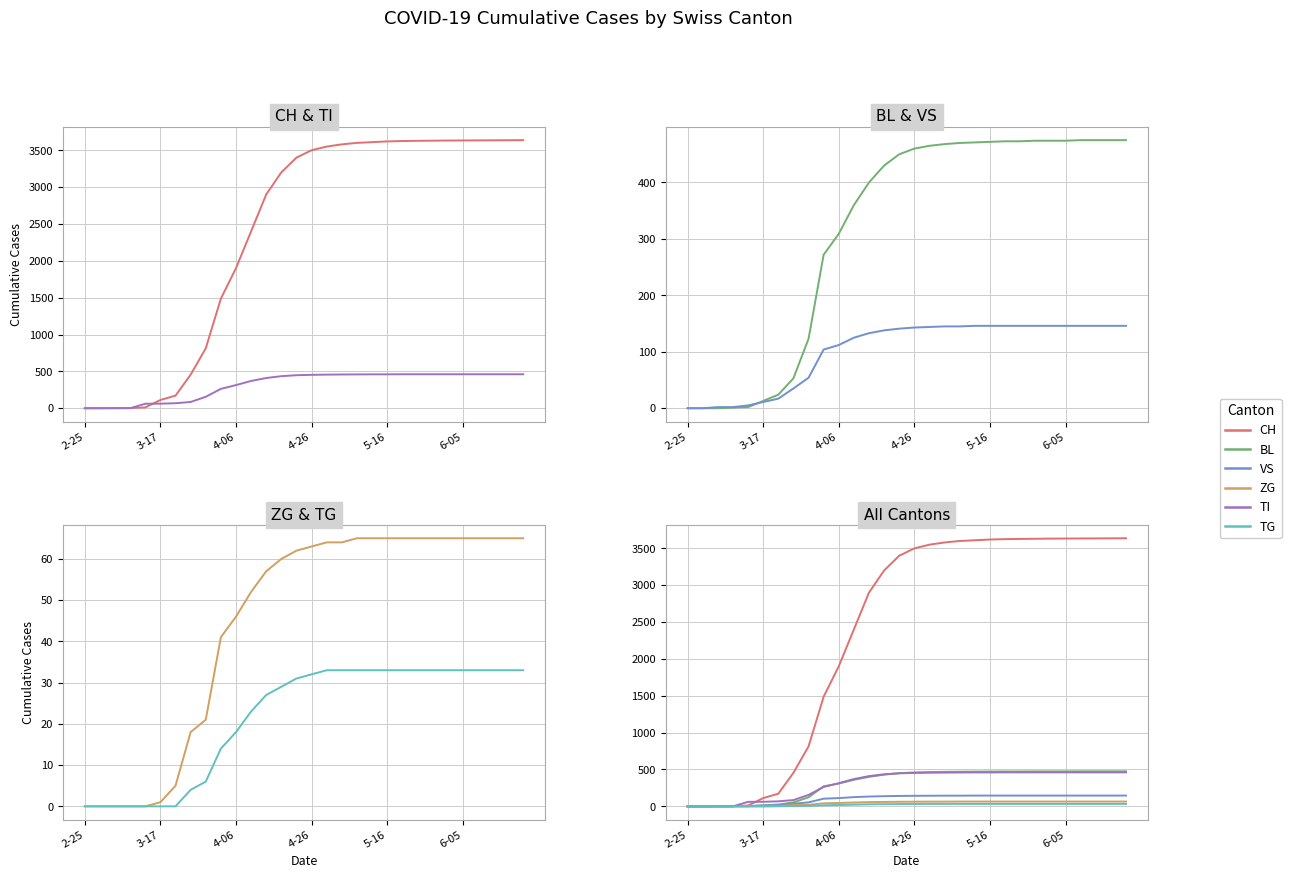

Between 9 and 19, which series saw the biggest shift?

CH